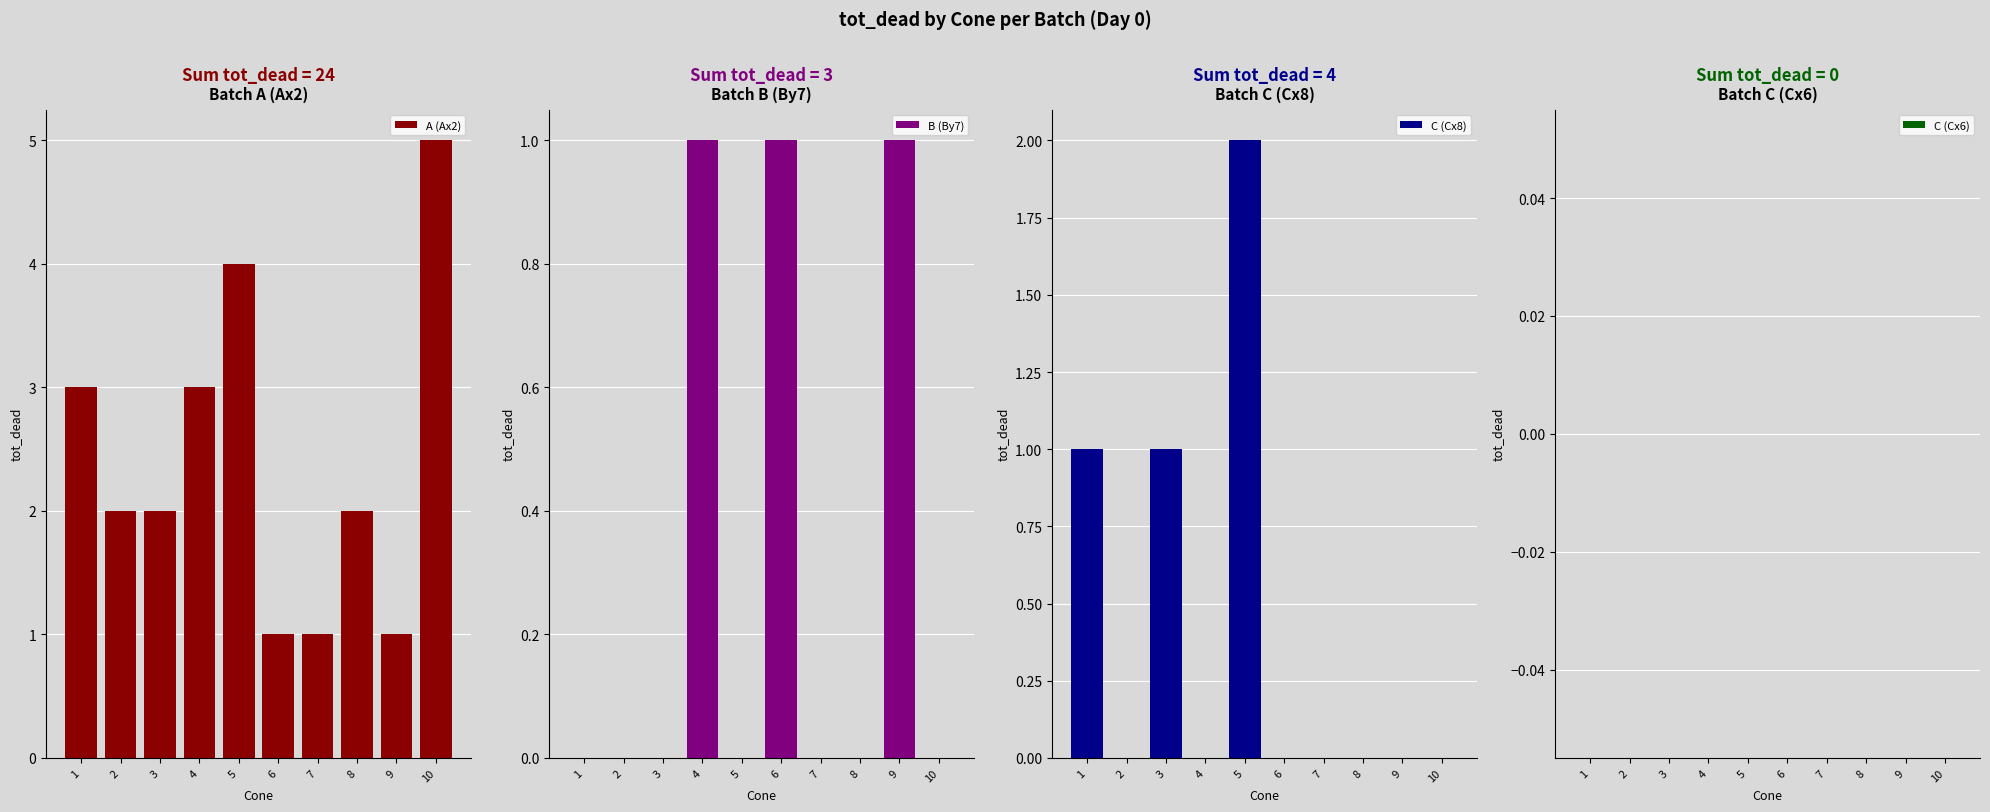

What is the greatest value displayed?

5